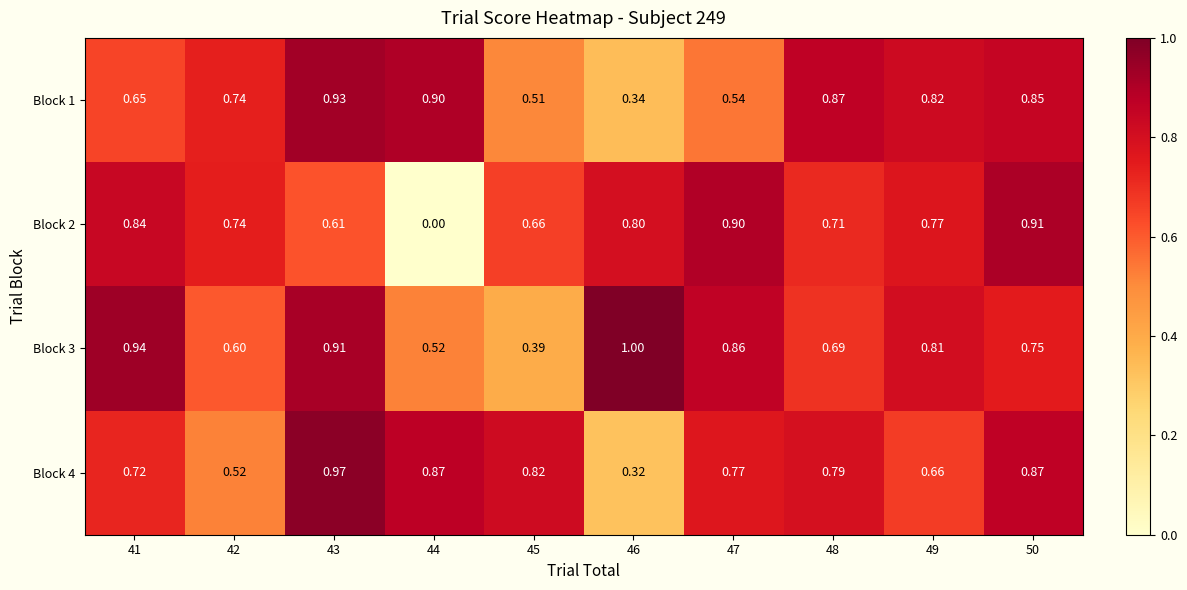

What is the total value across all series at 46?

2.5